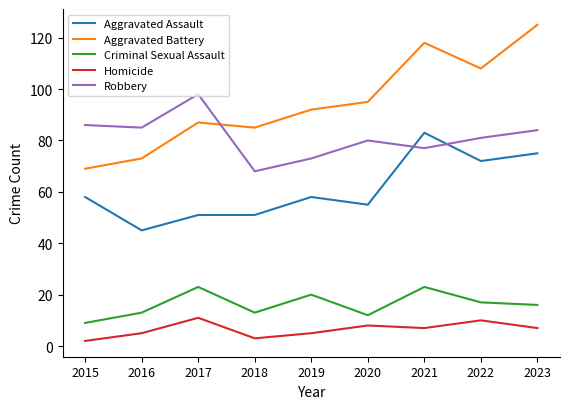

True or false: Aggravated Assault and Homicide intersect in this chart.

False